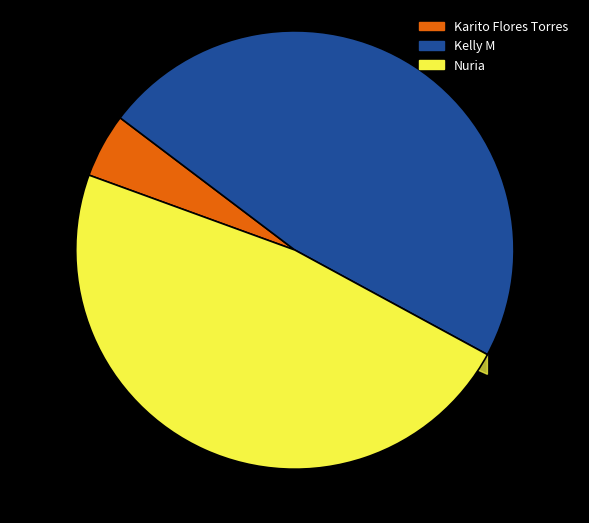

How many slices are in this pie chart?

3